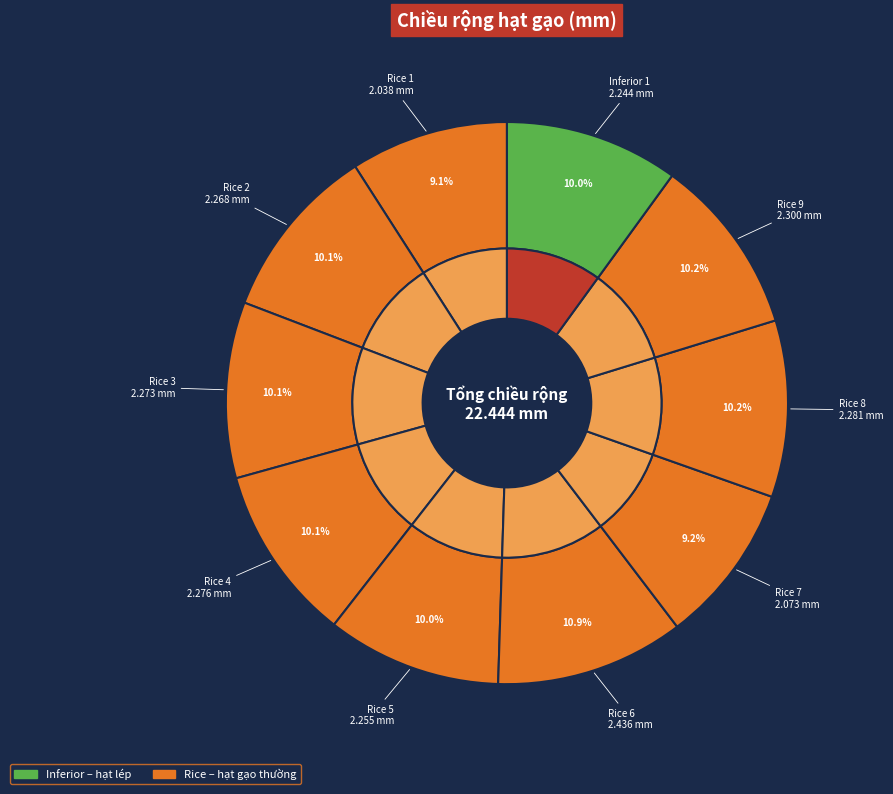

The Rice 1 slice represents 9% of the pie. True or false?

True